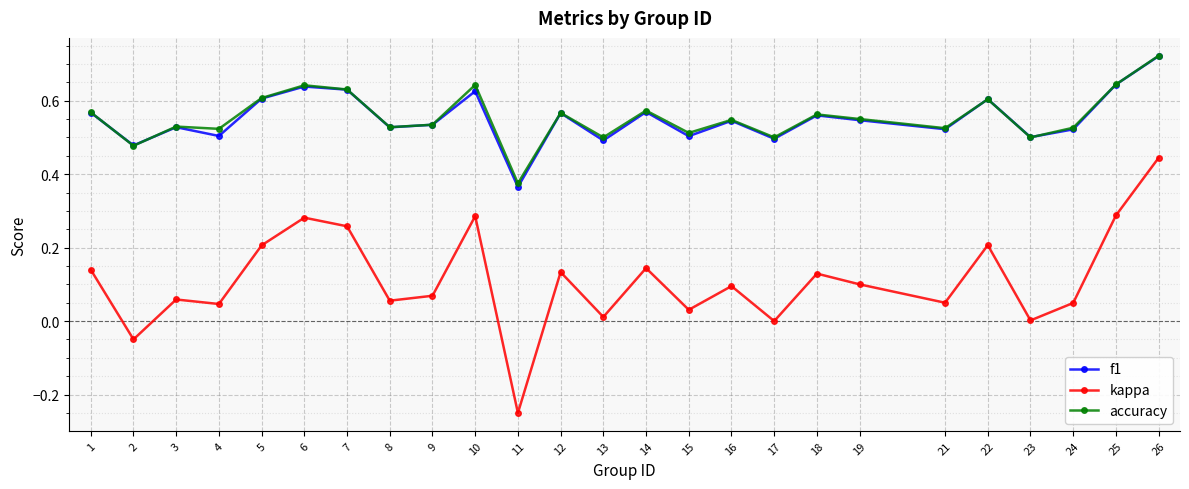

Which category has the highest value across all series?

26